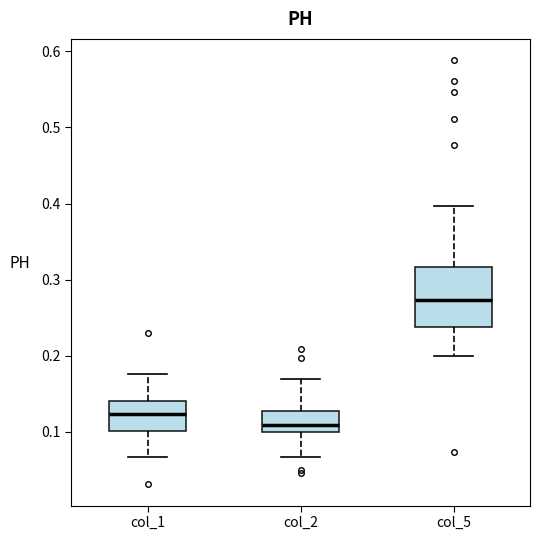

Comparing the boxes themselves (not the whiskers), which one is the tallest?

col_5